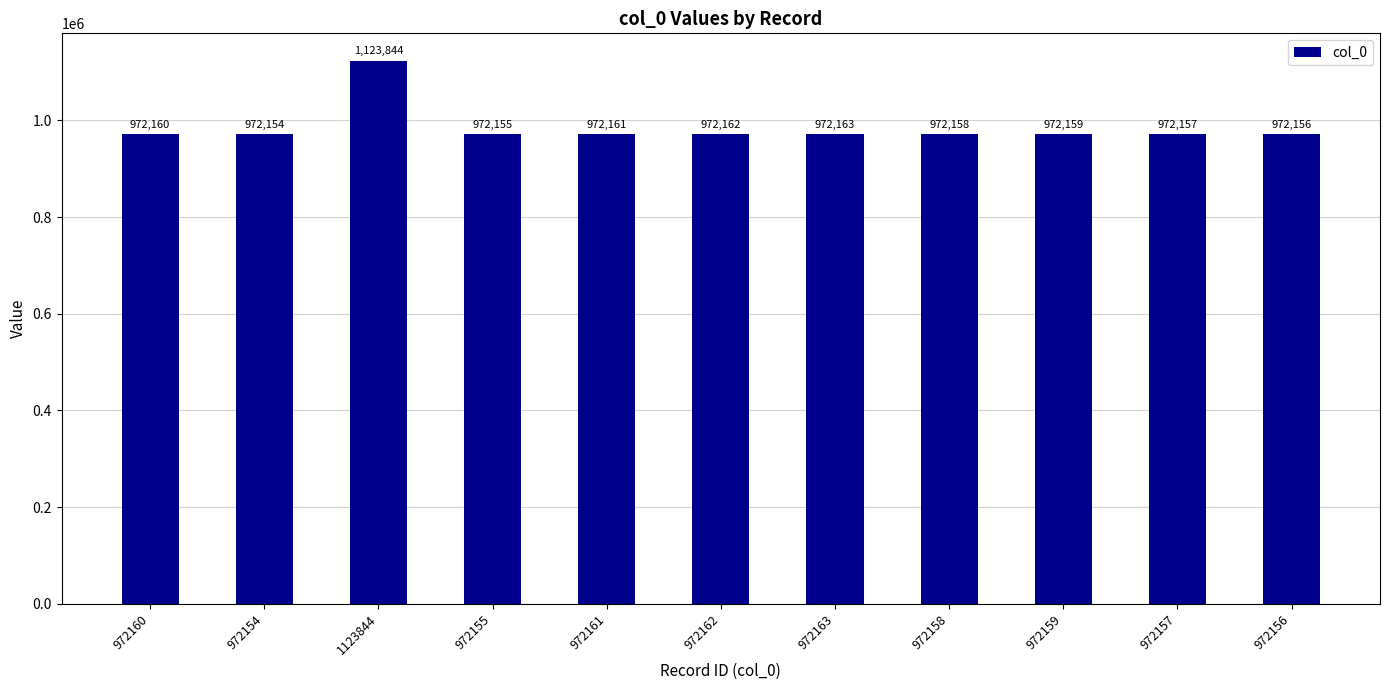

The value at 972158 is 1543993. True or false?

False